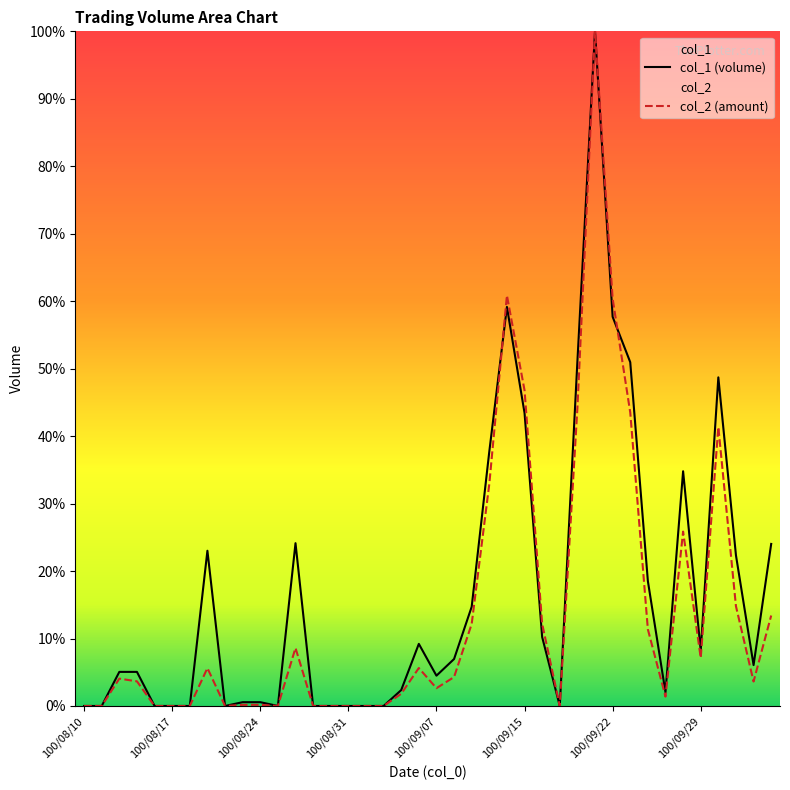

What is the highest value of the col_1 (volume) series?

100.0